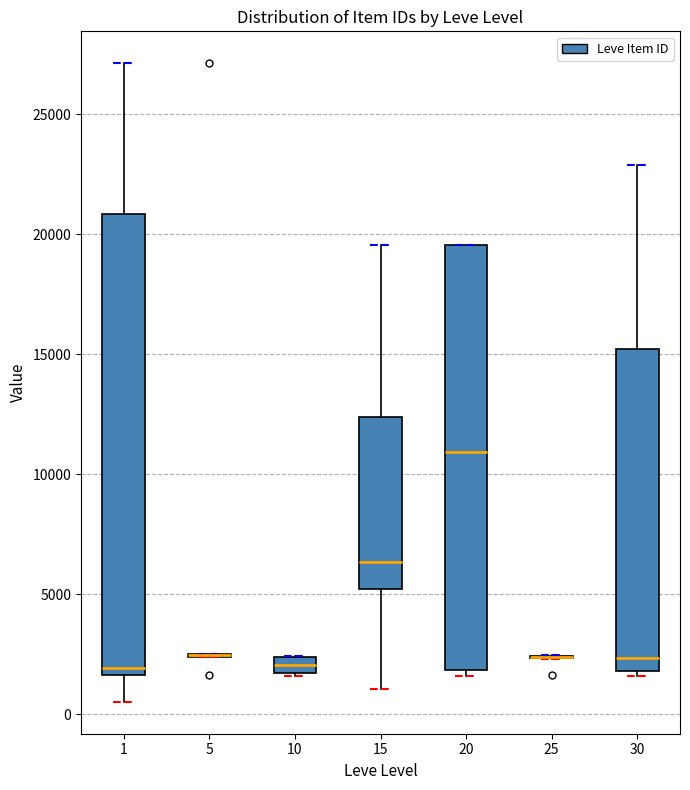

Which box is the tallest, from its lower edge to its upper edge?

1